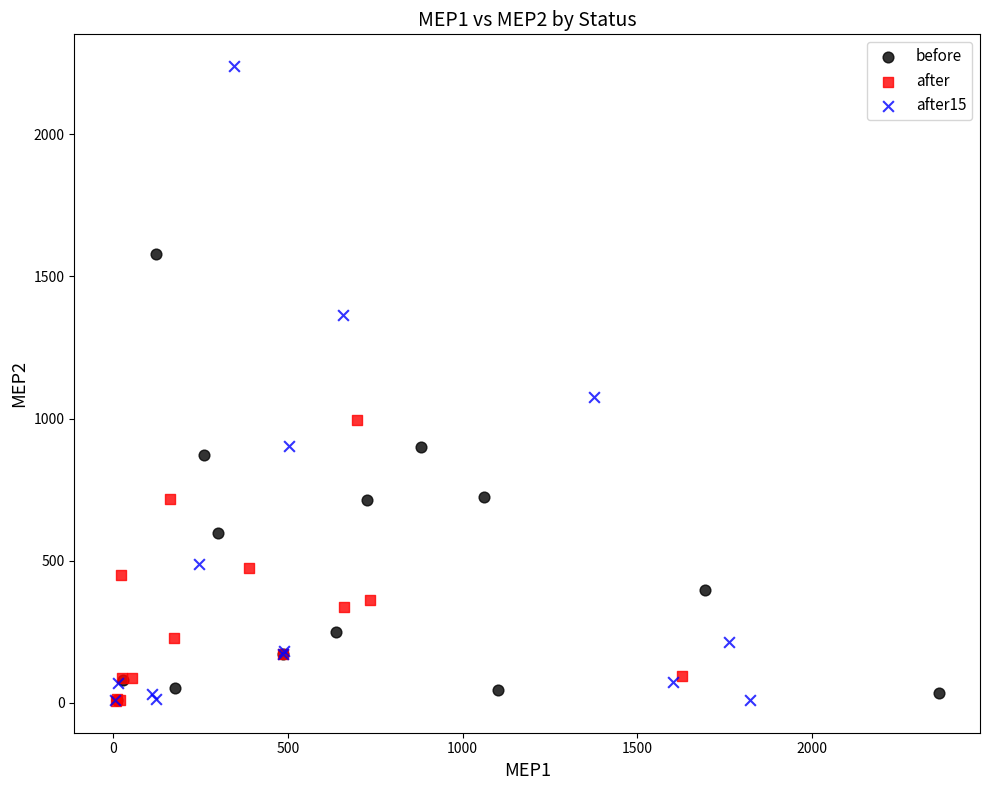

Which series contains the highest Y value?

after15